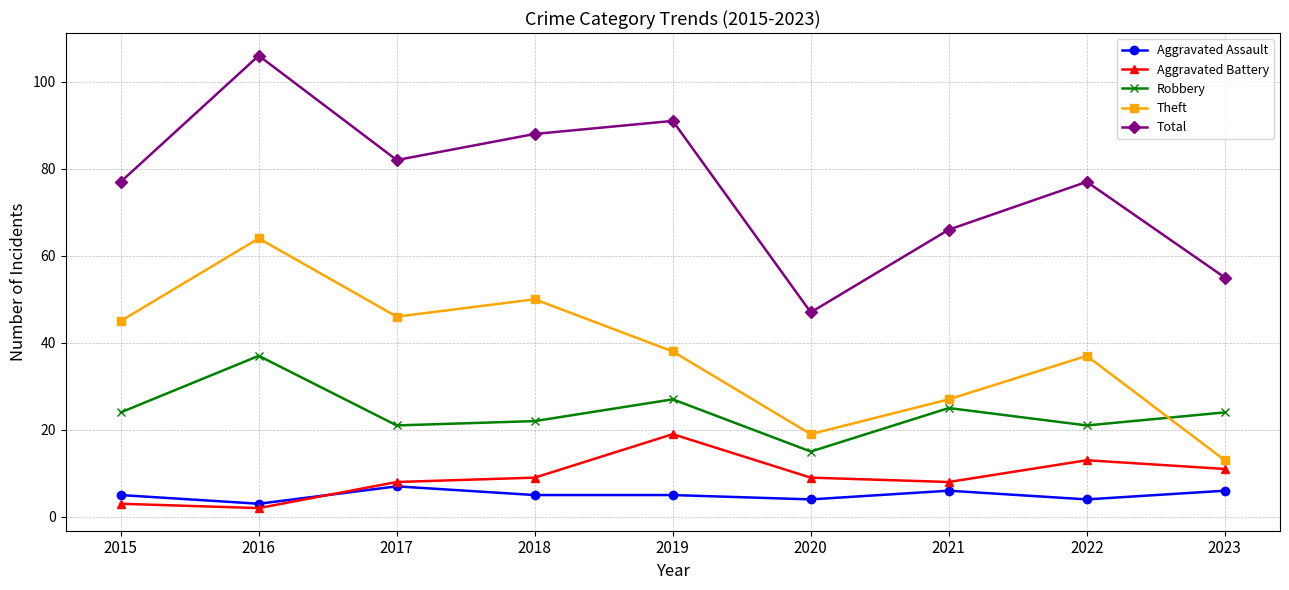

What is the approximate value of Aggravated Assault at 2022?

4